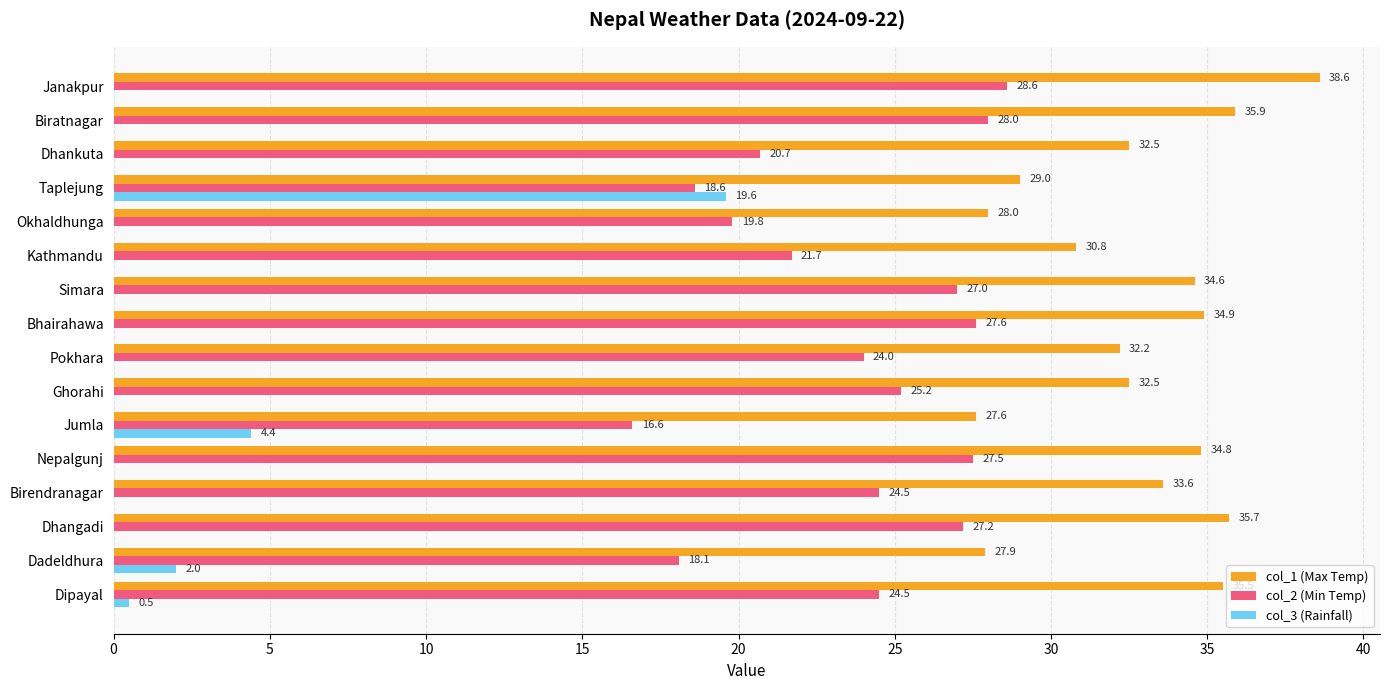

Between Dipayal and Bhairahawa, which series saw the biggest shift?

col_2 (Min Temp)